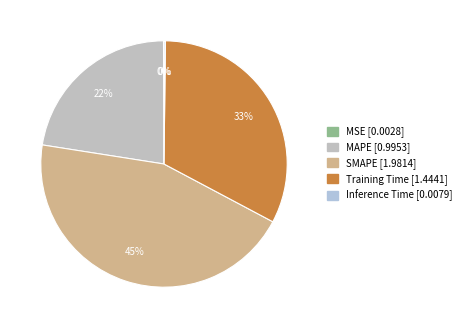

Which has a higher value, Training Time or MAPE?

Training Time